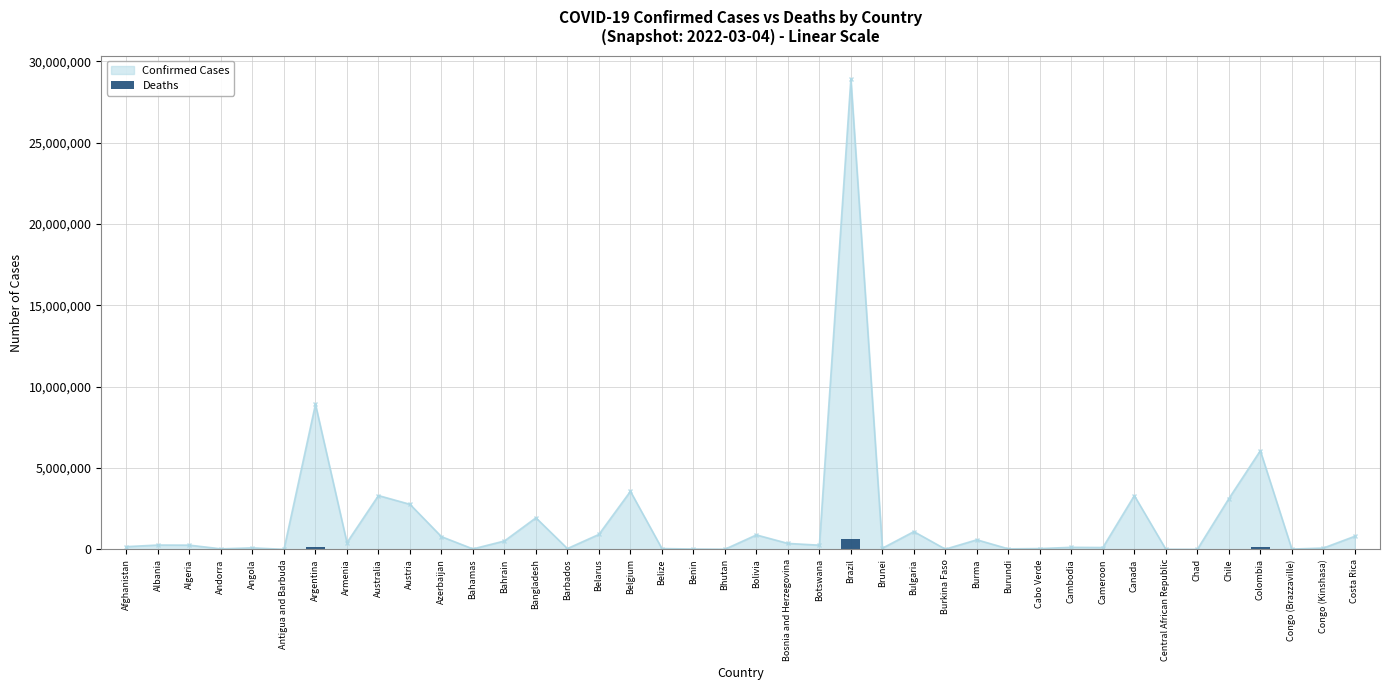

What is the value of the 34th bar from the left?

113